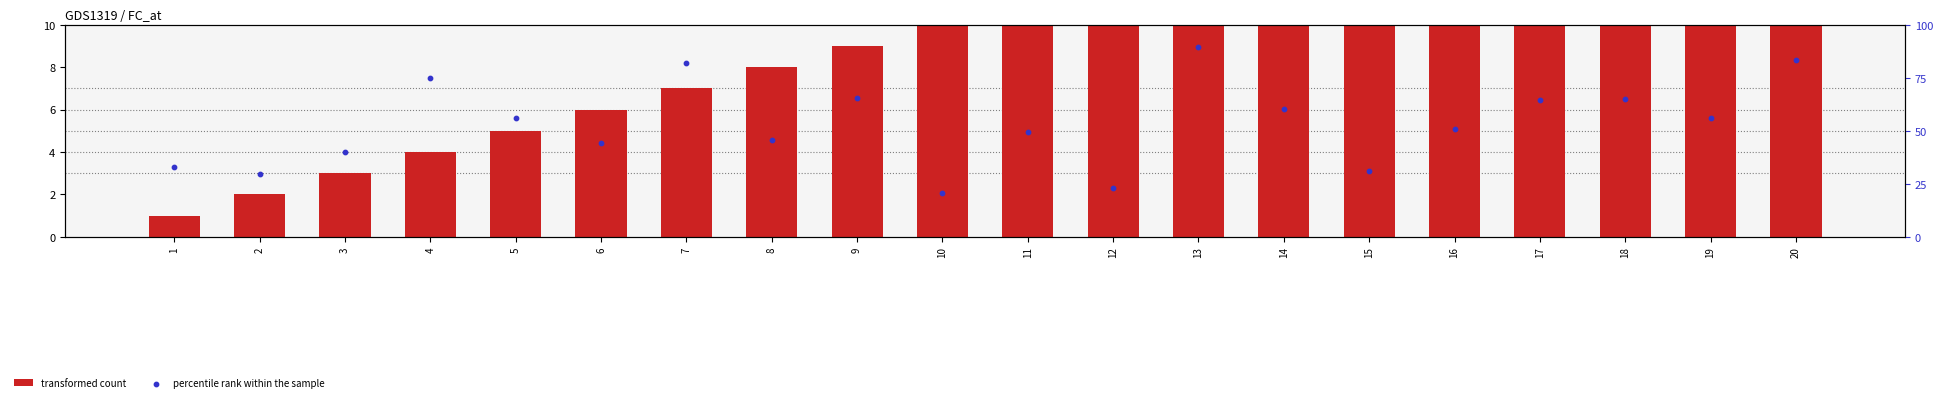

Which series has the largest total across all categories?

percentile rank within the sample